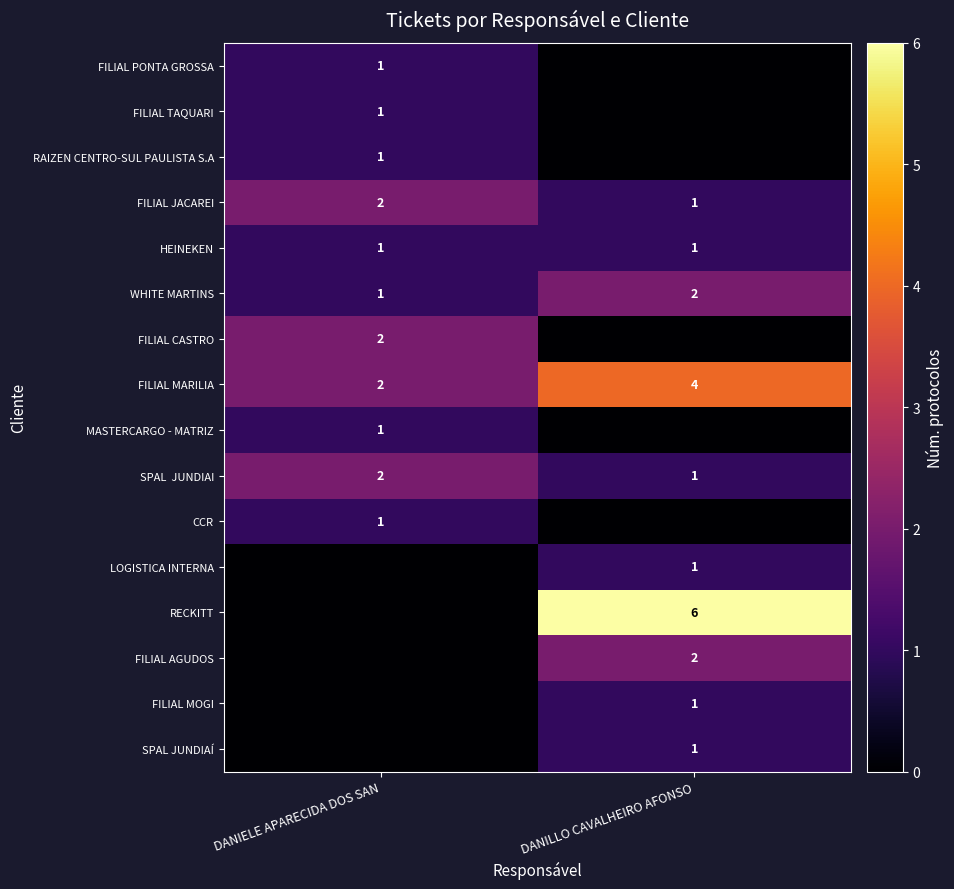

The WHITE MARTINS series shows 0 at DANIELE APARECIDA DOS SAN. True or false?

False